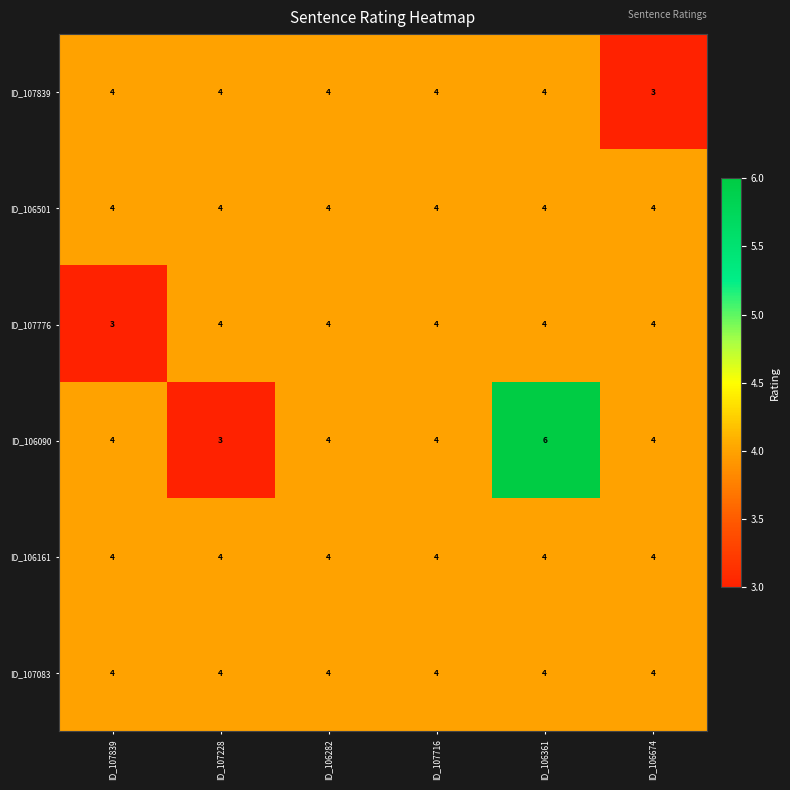

What is the maximum value shown in the chart?

6